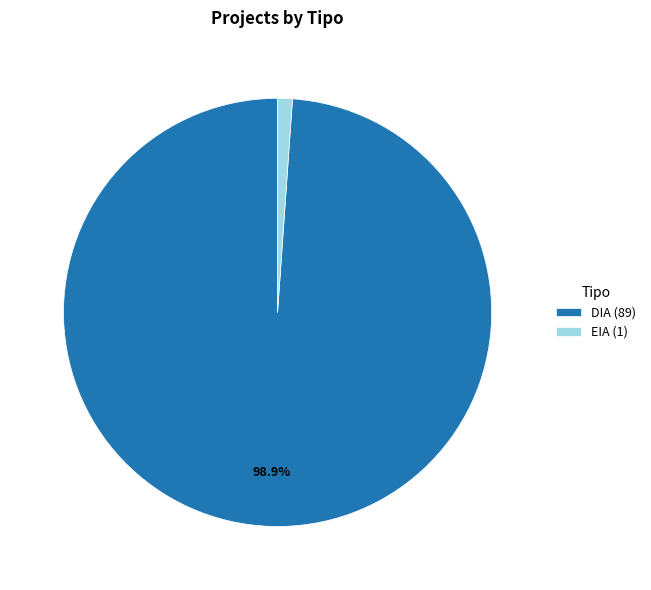

How many segments does this pie chart have?

2